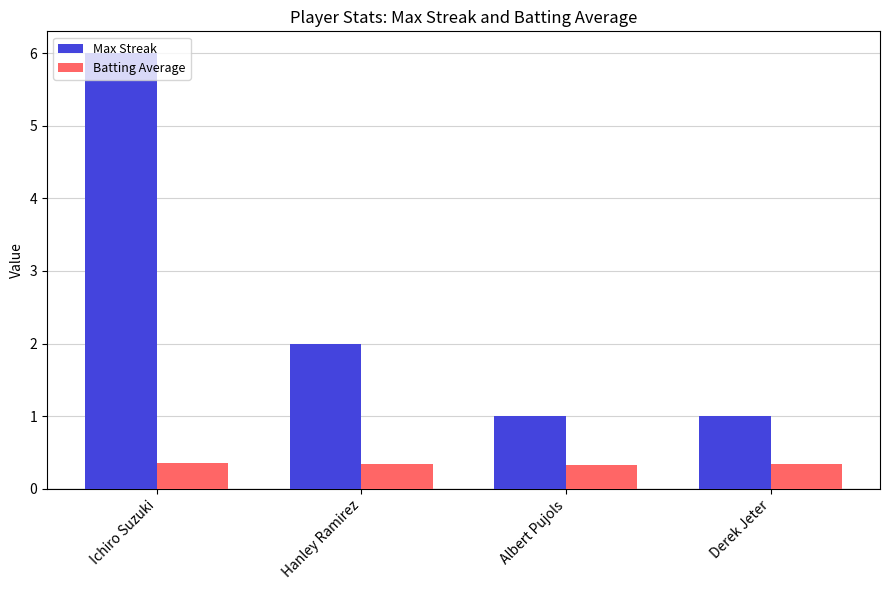

What is the average value of the Batting Average series?

0.3